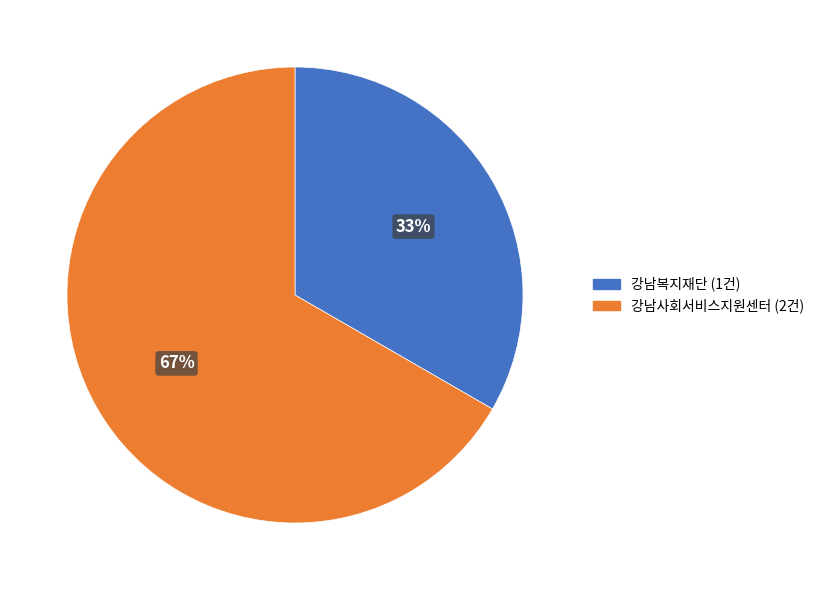

What is the smallest slice in the pie chart?

강남복지재단